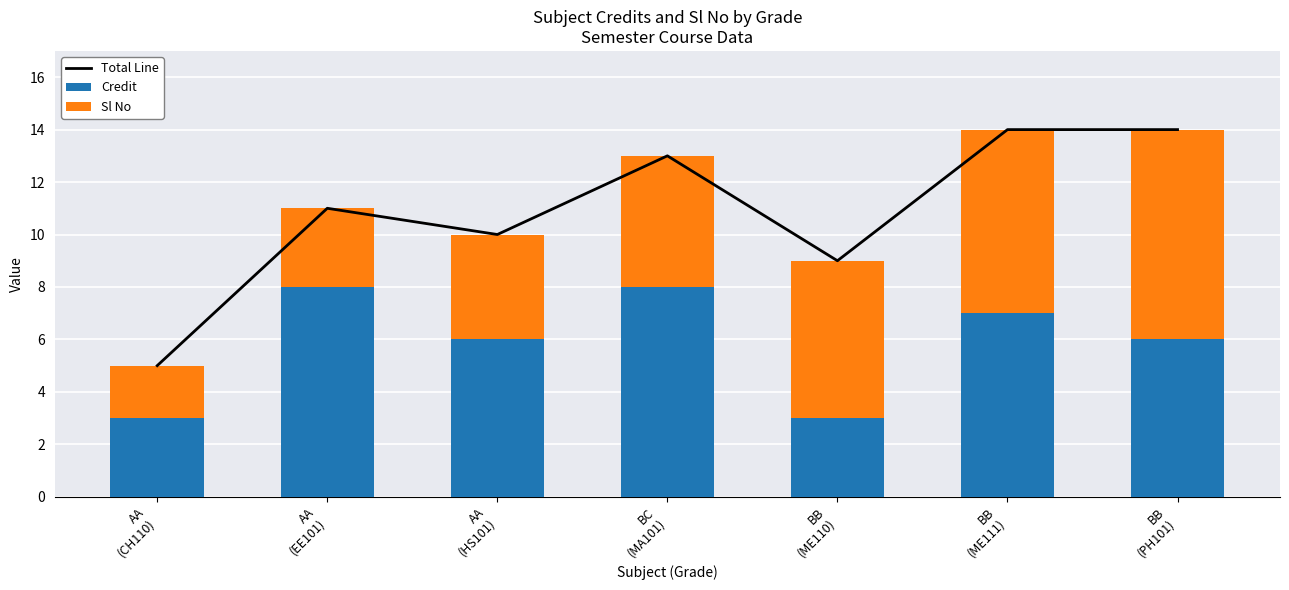

Reading left to right, what are all the values shown in this chart?

Total Line: 5	11	10	13	9	14	14
Credit: 3	8	6	8	3	7	6
Sl No: 2	3	4	5	6	7	8